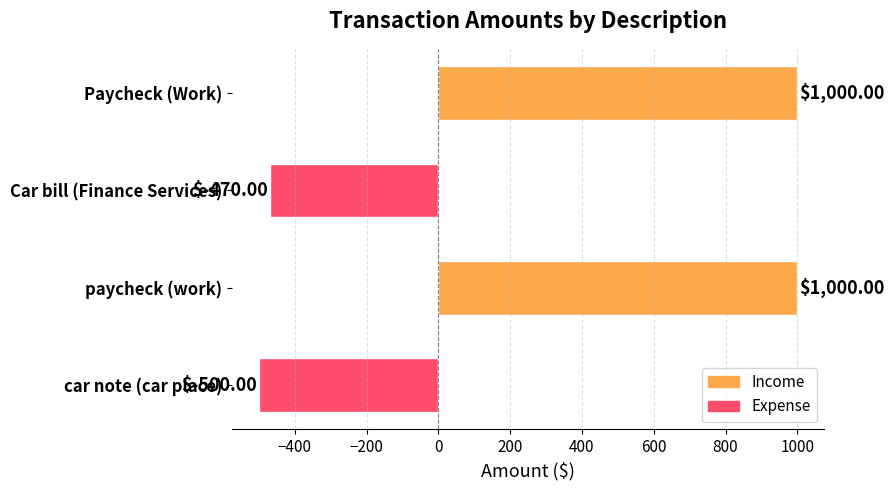

Which category has the lowest value across all series?

car note (car place)